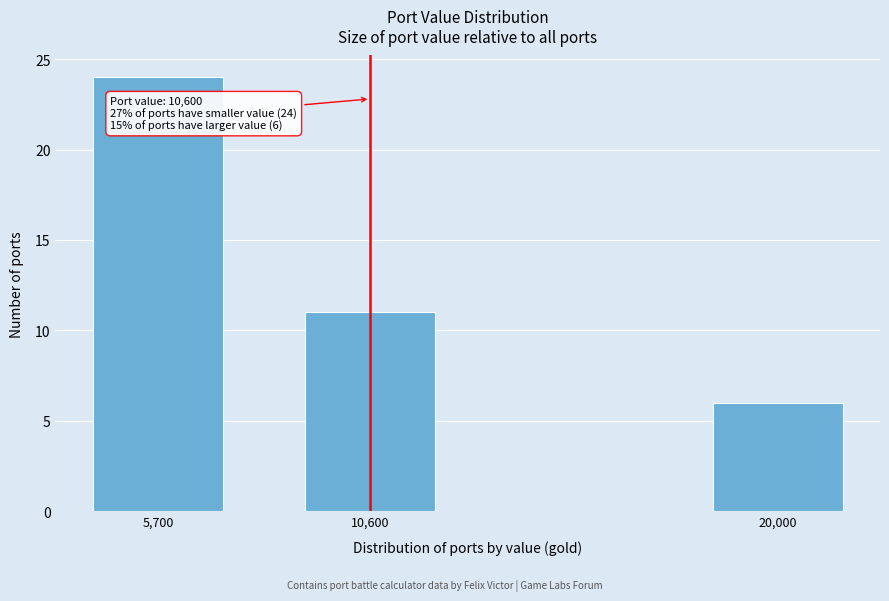

Reading right to left, transcribe all the data shown in this chart.

20,000=6	10,600=11	5,700=24